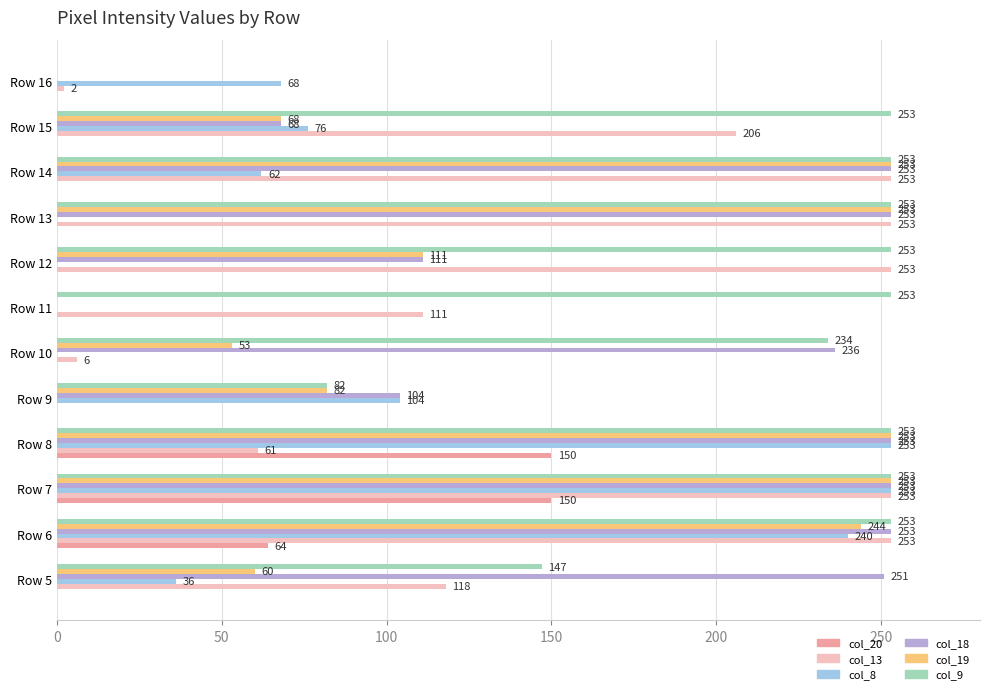

What is the sum of the col_8 values at Row 10 and Row 8?

253